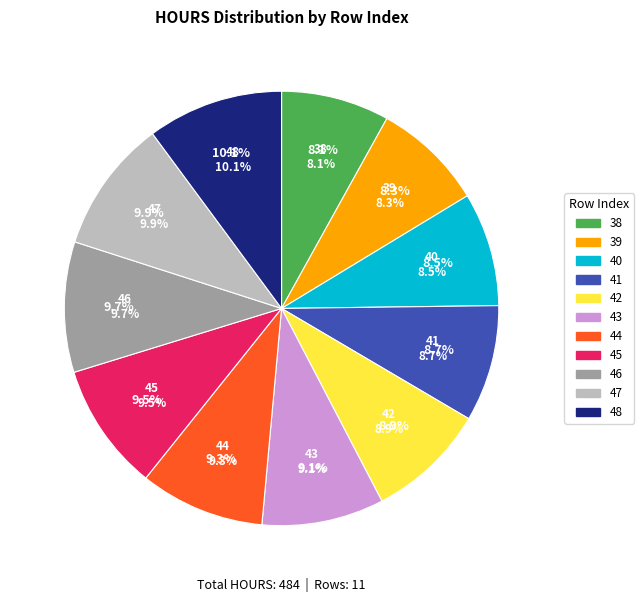

Combined, do 48 and 42 account for over 50%?

No